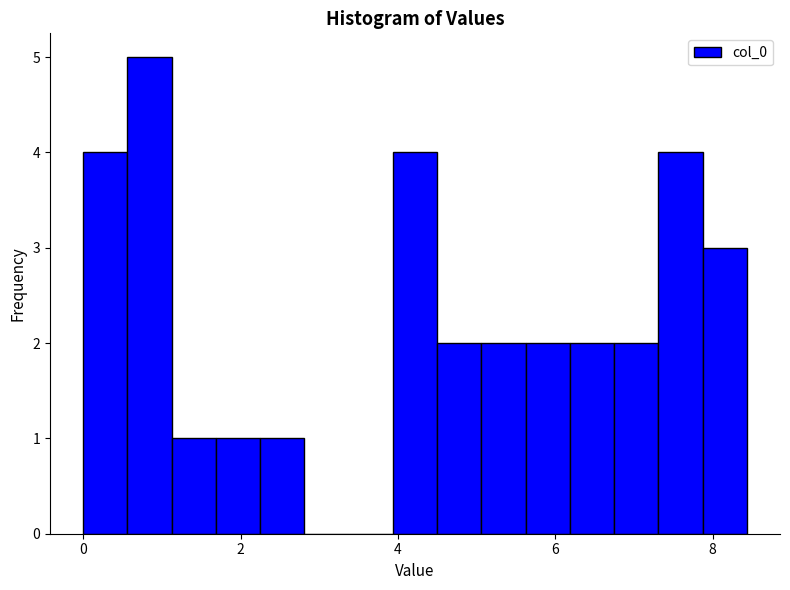

Read against the x-axis, roughly where is the centre of the tallest bar?

0.8